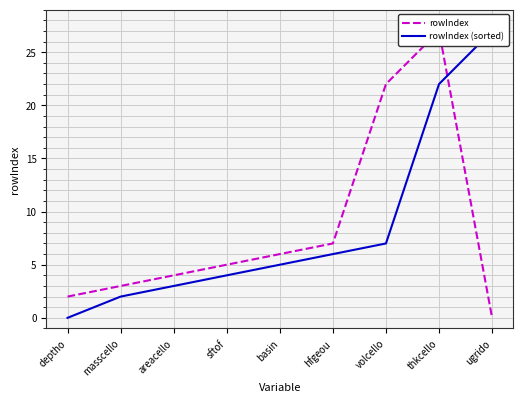

List the series in order of their peak value, lowest first.

rowIndex, rowIndex (sorted)